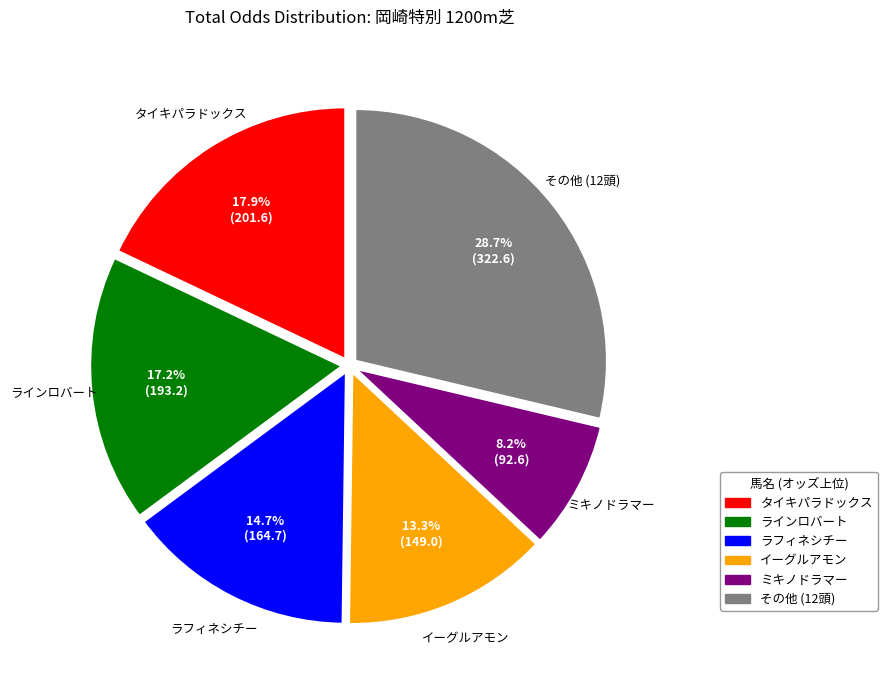

Does any single category account for the majority?

No